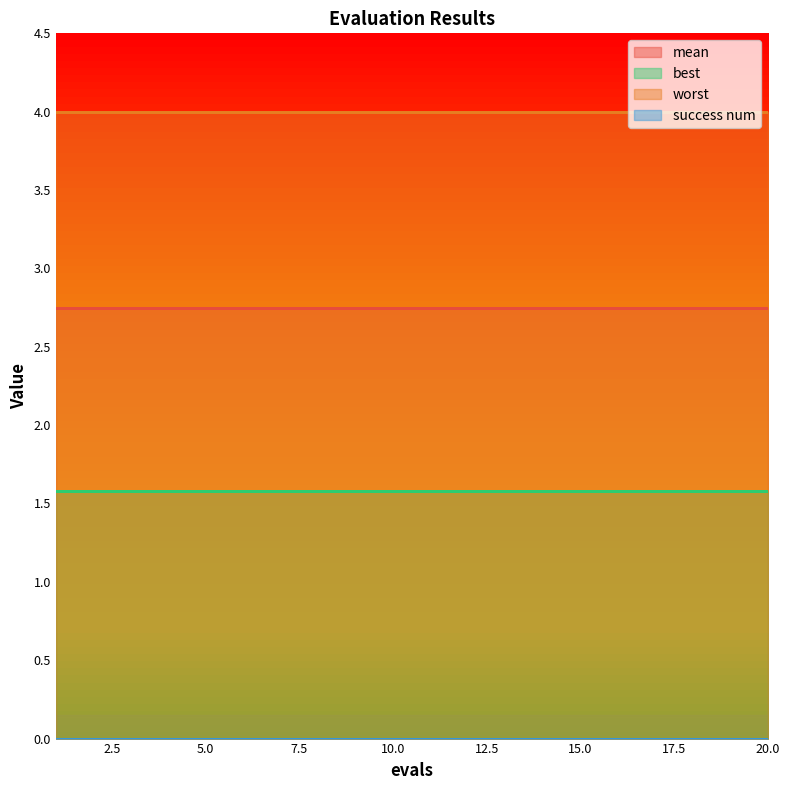

Which series has the largest total across all categories?

worst